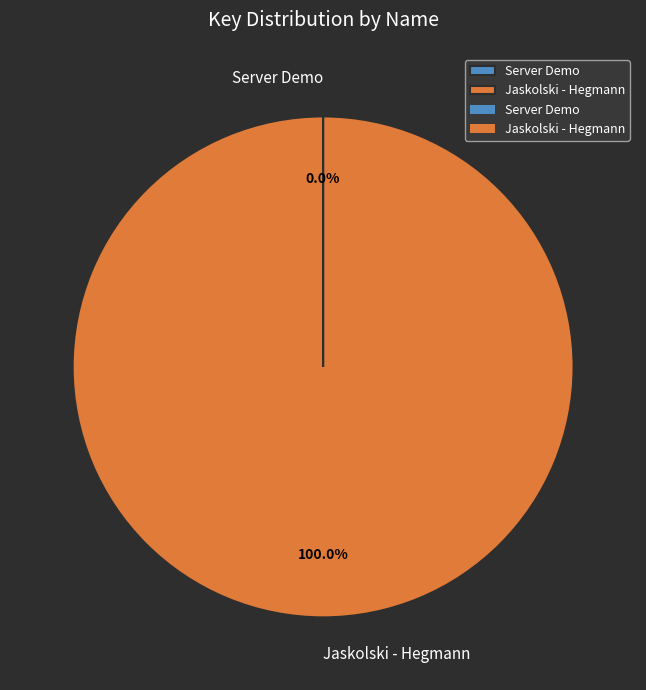

Which slice represents more than half of the pie?

Jaskolski - Hegmann